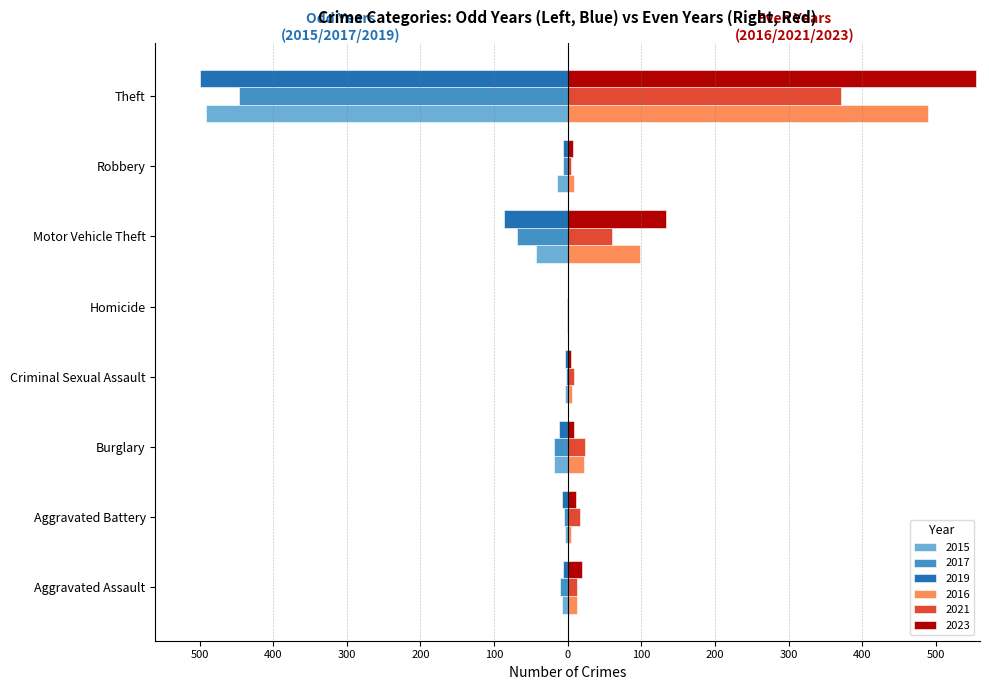

Which series has the largest range (max minus min)?

2023